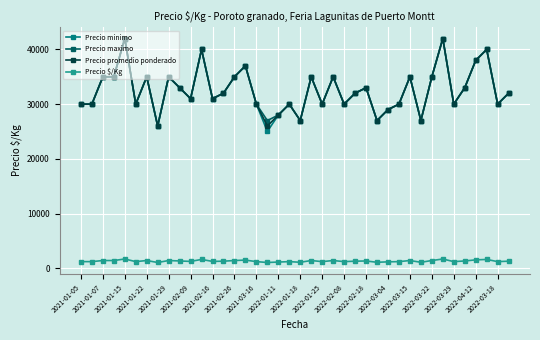

Which series has the widest spread of values?

Precio minimo